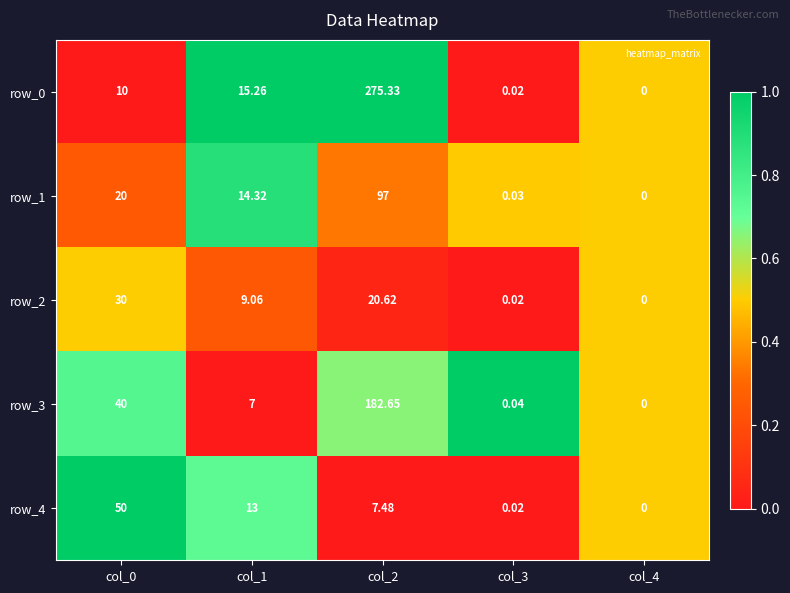

Is the value of row_2 at col_2 greater than the value of row_0 at col_0?

Yes